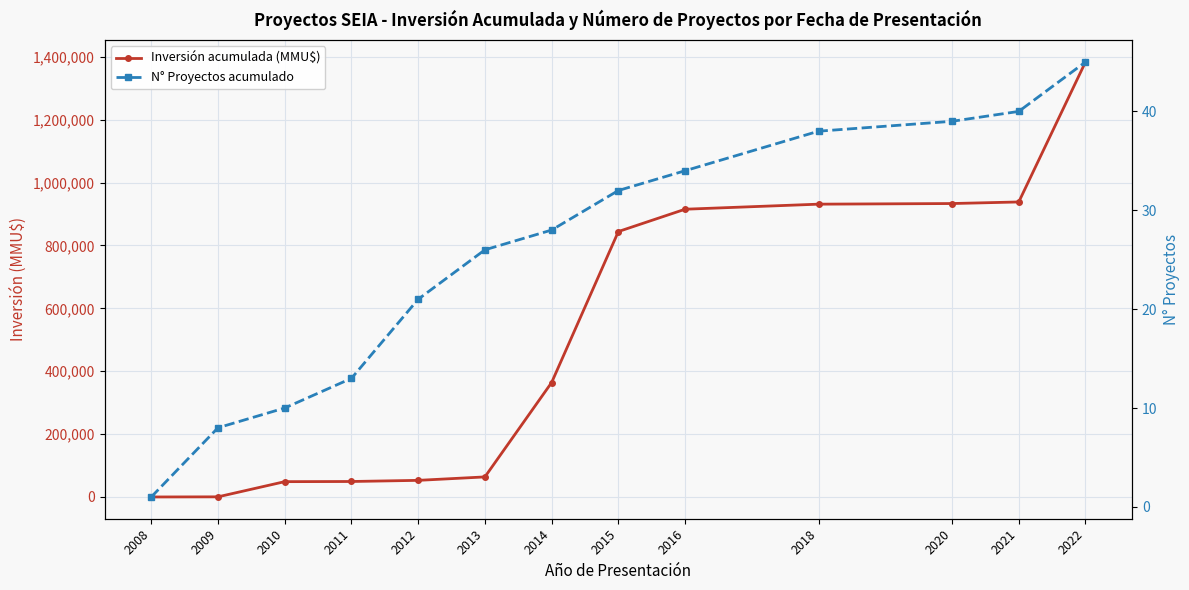

What is the average value of the Inversión acumulada (MMU$) series?

501999